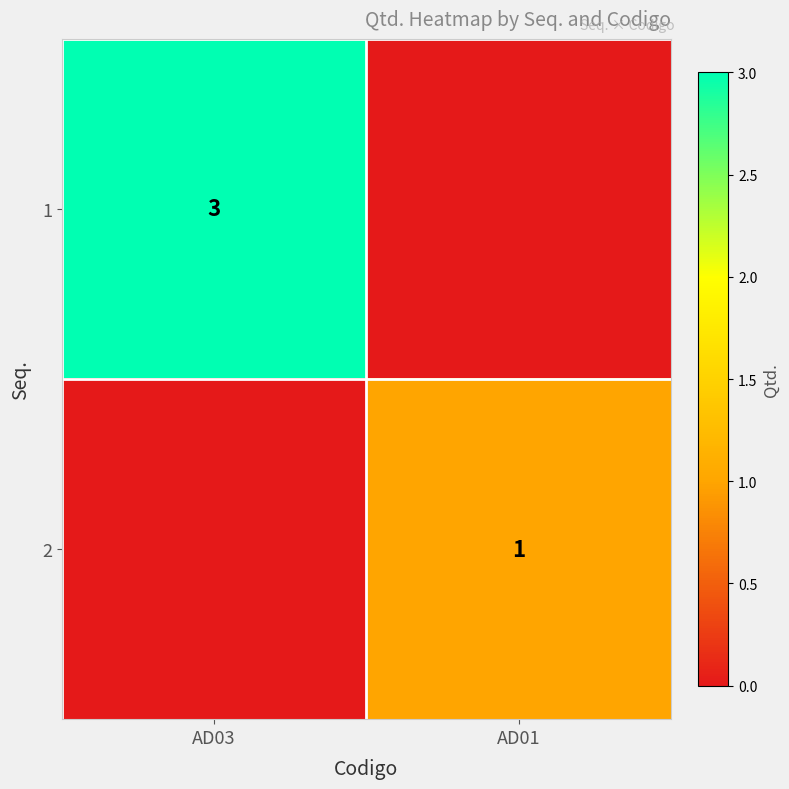

What is the maximum value shown in the chart?

3